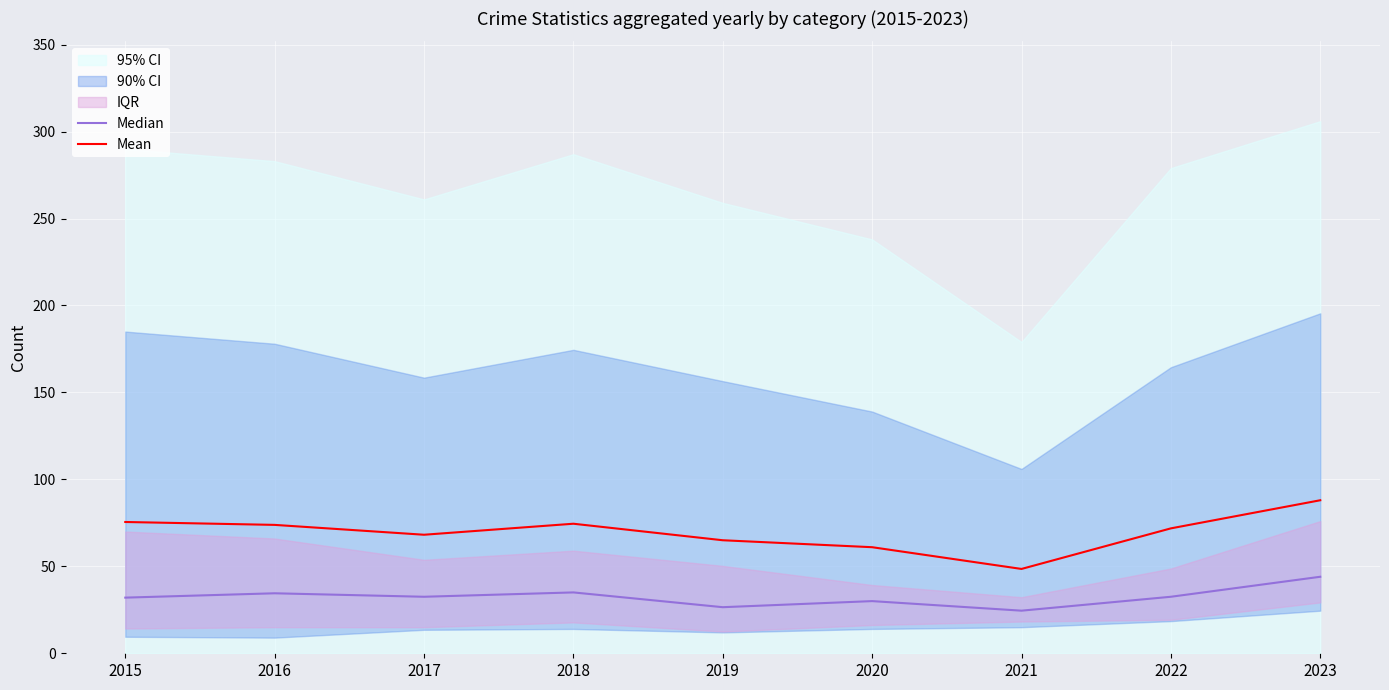

What is the total value across all series at 2020?

91.0